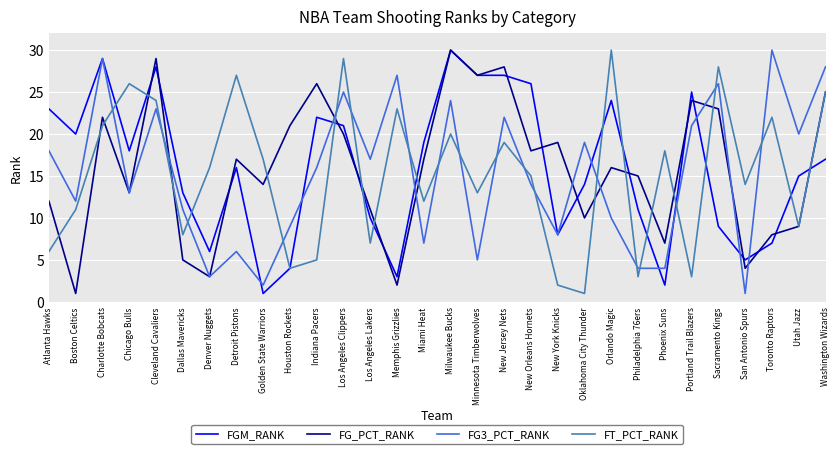

What is the average value of the FT_PCT_RANK series?

15